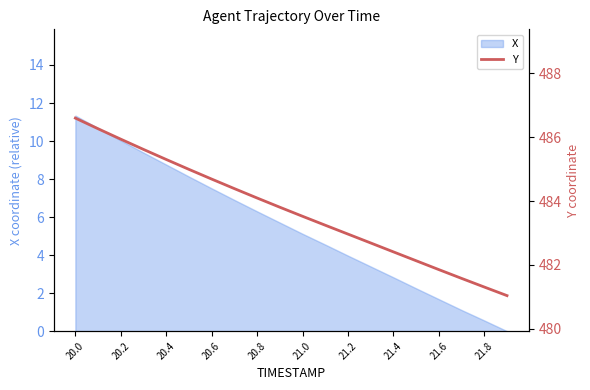

Reading right to left, transcribe all the data shown in this chart.

481.0	481.3	481.6	481.9	482.1	482.4	482.7	483.0	483.2	483.5	483.8	484.1	484.4	484.7	485.0	485.3	485.6	485.9	486.3	486.6